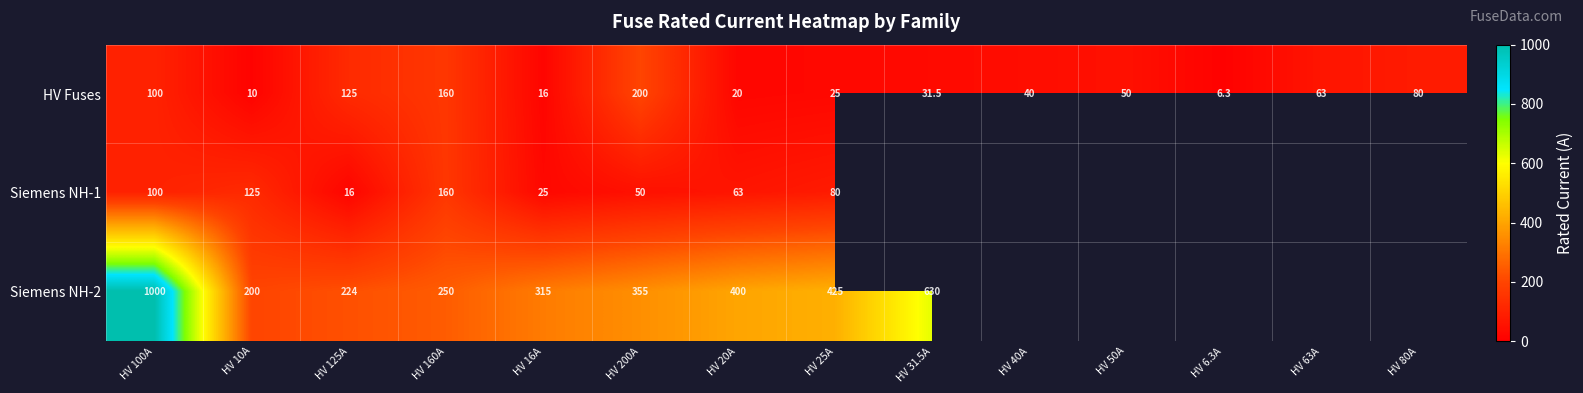

What is the difference between the Siemens NH-1 values at HV 20A and HV 200A?

13.0